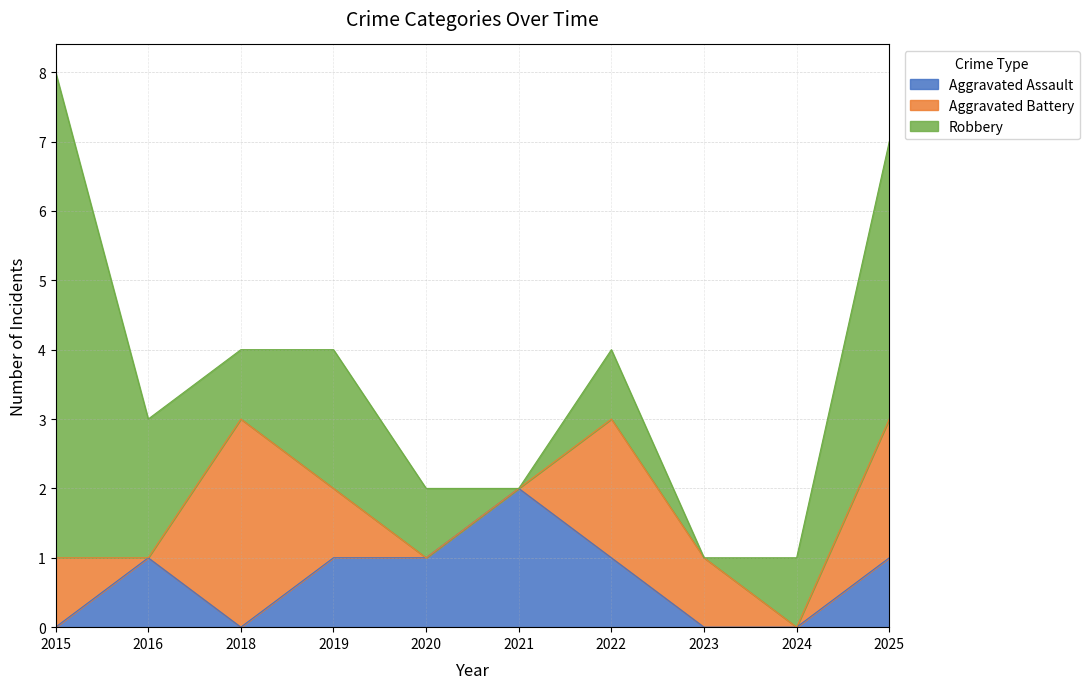

Does the chart have visible grid lines?

Yes